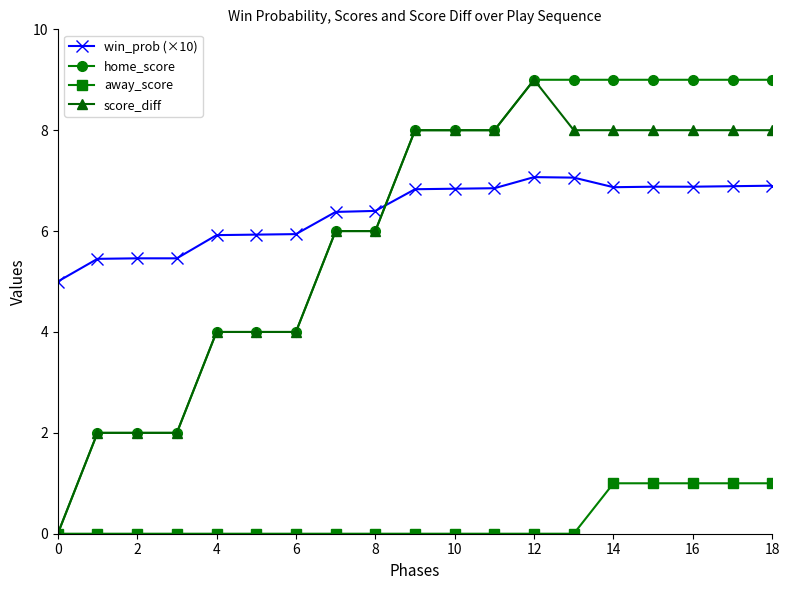

What is the value of the score_diff point at the 17th from the left?

8.0